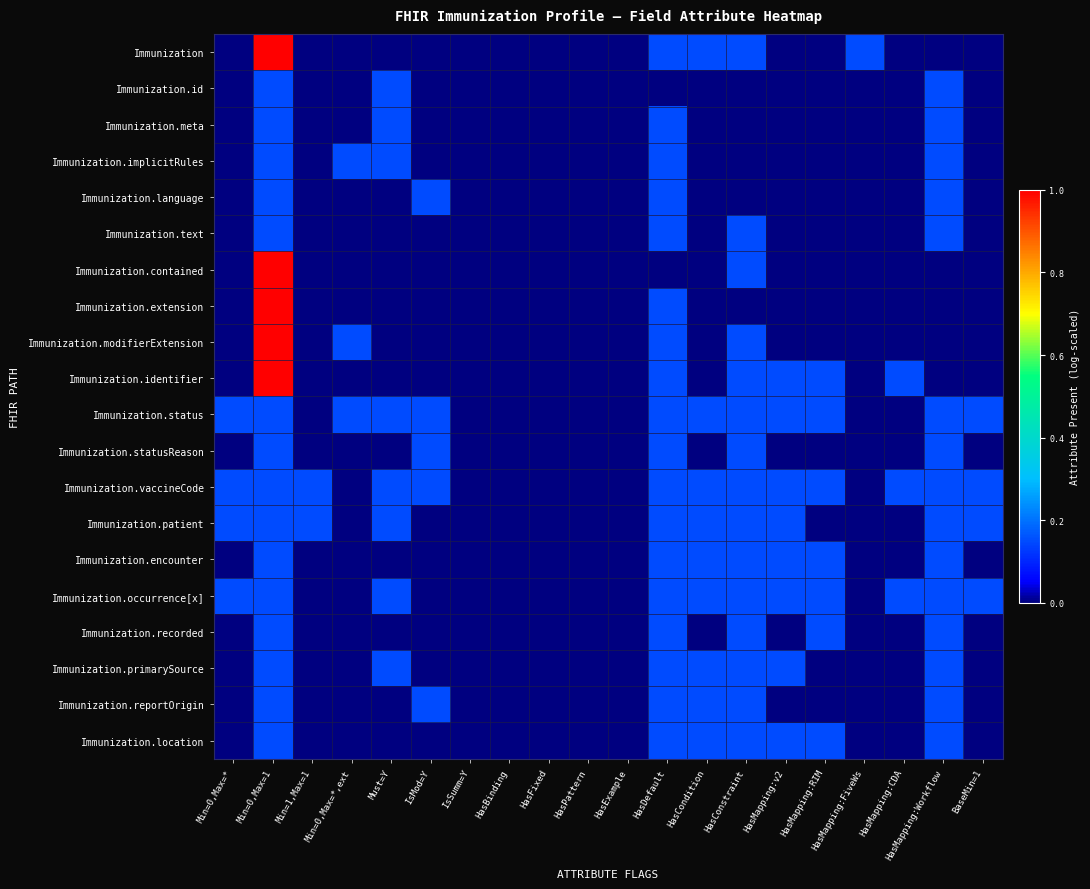

What is the spread (max minus min) of values at Min=1,Max=1?

0.2